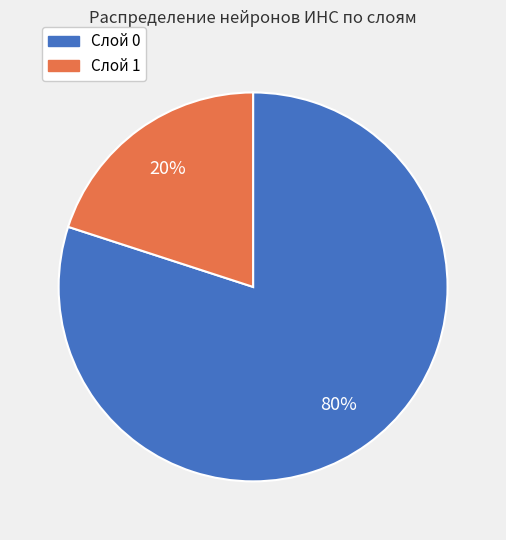

What percentage is the Слой 1 slice, to the nearest percent?

20%